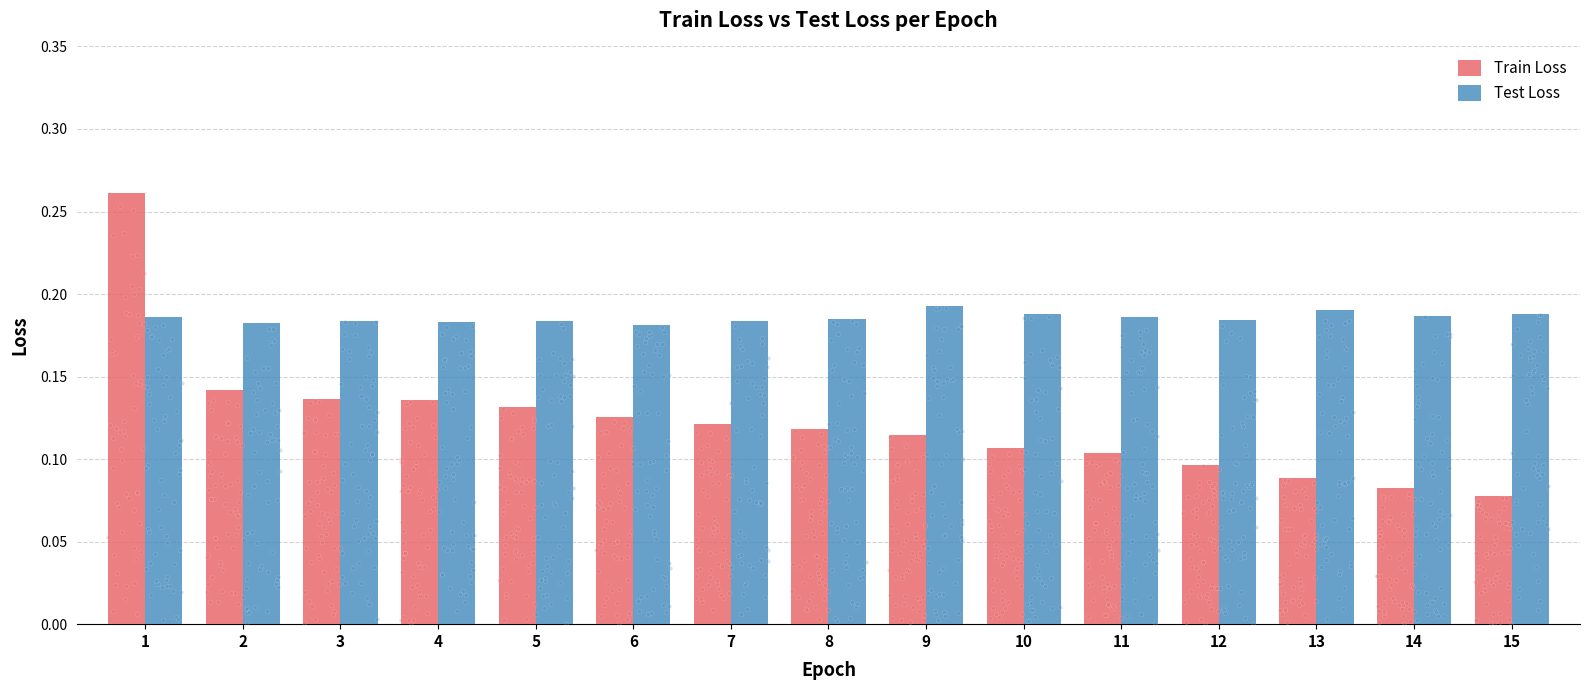

What are all the series names shown in the legend?

Train Loss, Test Loss